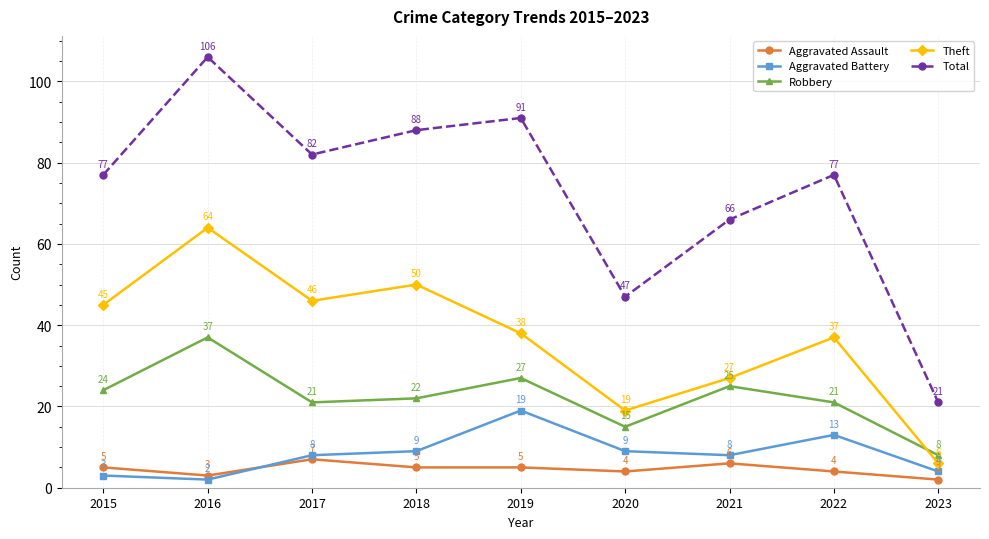

Rank the series by their maximum value, from highest to lowest.

Total, Theft, Robbery, Aggravated Battery, Aggravated Assault